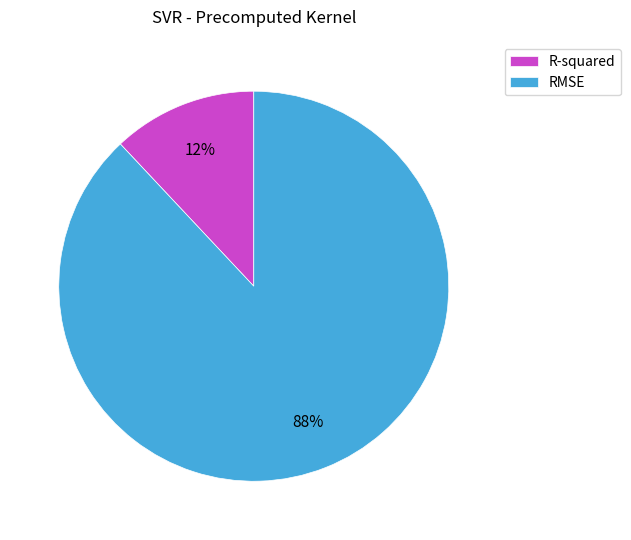

How many slices are in this pie chart?

2